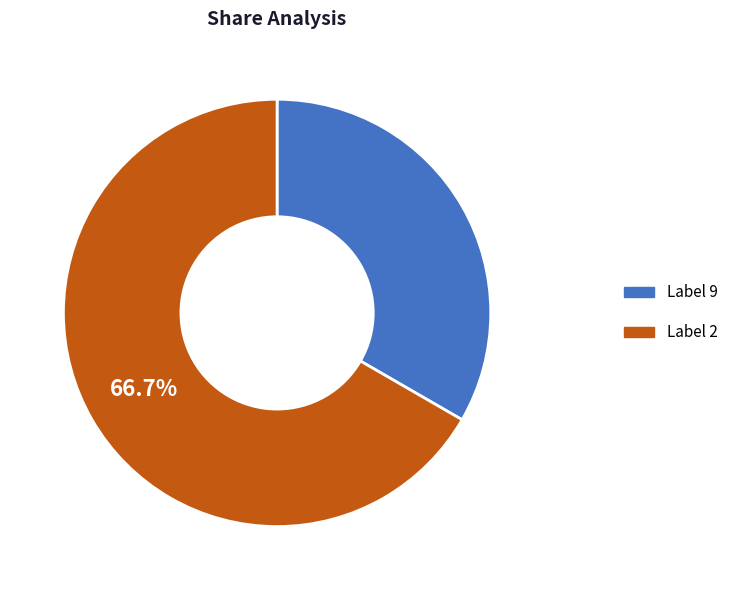

Does any single category account for the majority?

Yes